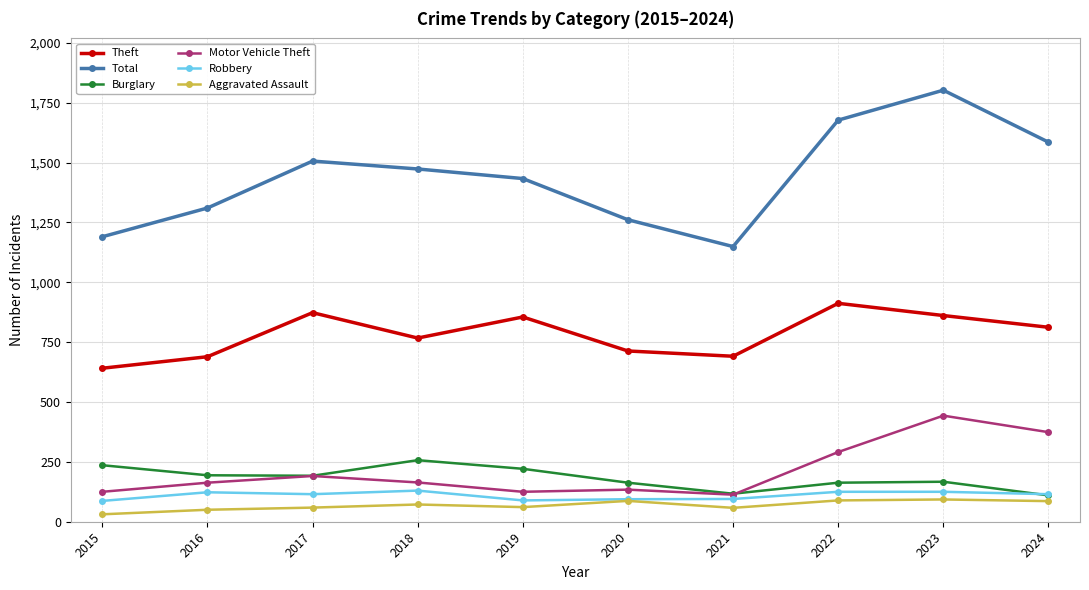

After their last crossing, which series has the higher values: Motor Vehicle Theft or Burglary?

Motor Vehicle Theft